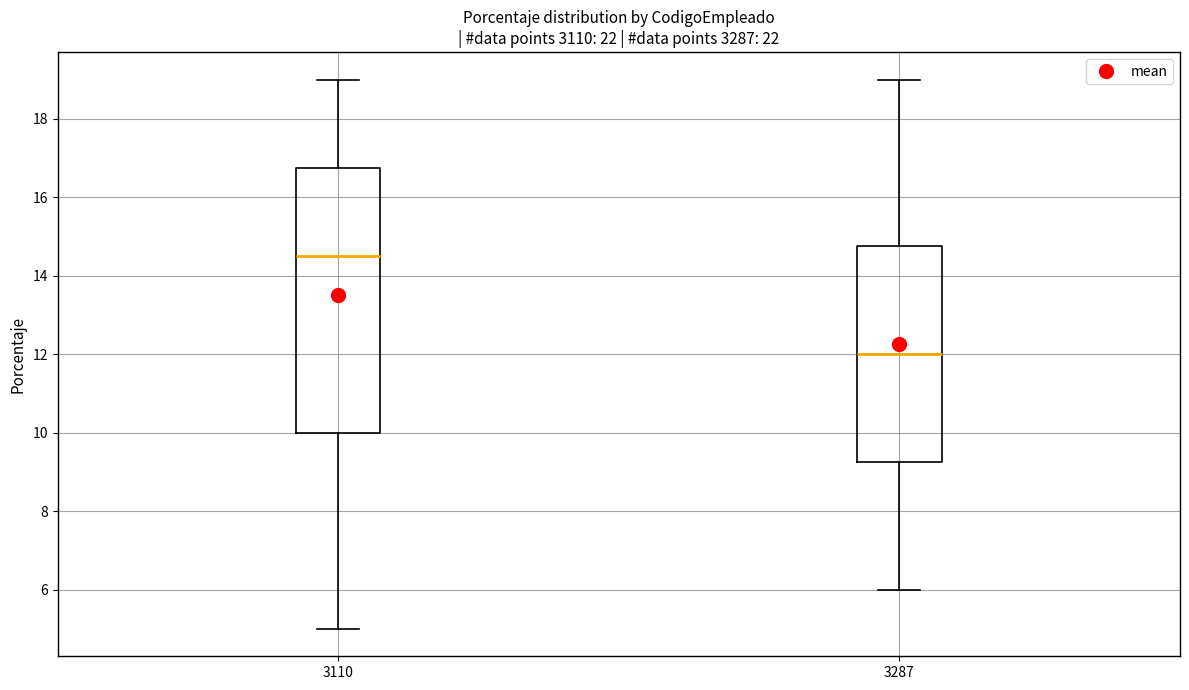

Which box is the tallest, from its lower edge to its upper edge?

3110